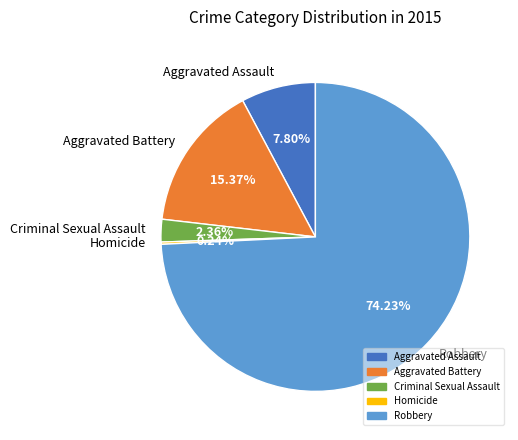

Between Aggravated Assault and Aggravated Battery, which is larger?

Aggravated Battery